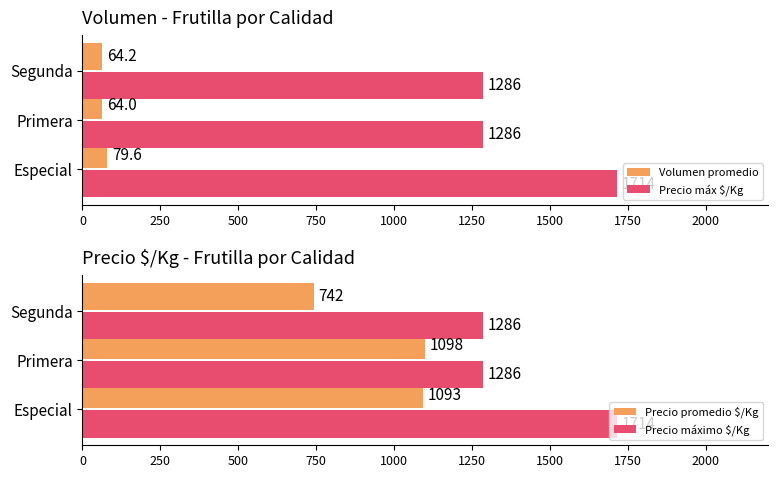

What is the sum of all Precio máximo $/Kg values?

4286